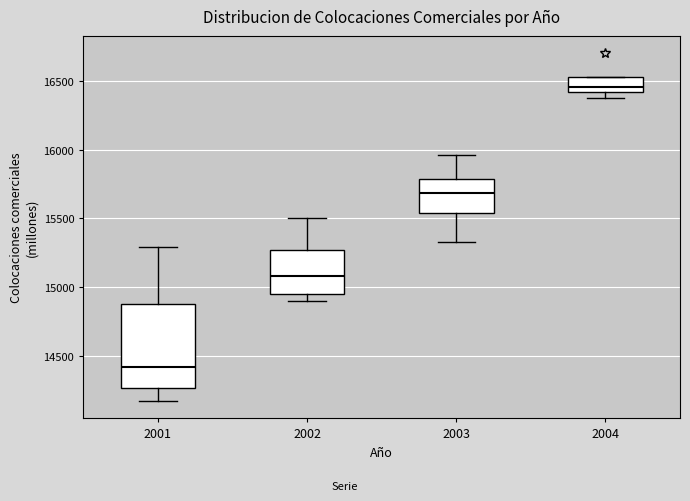

Which box's median line is the highest?

2004